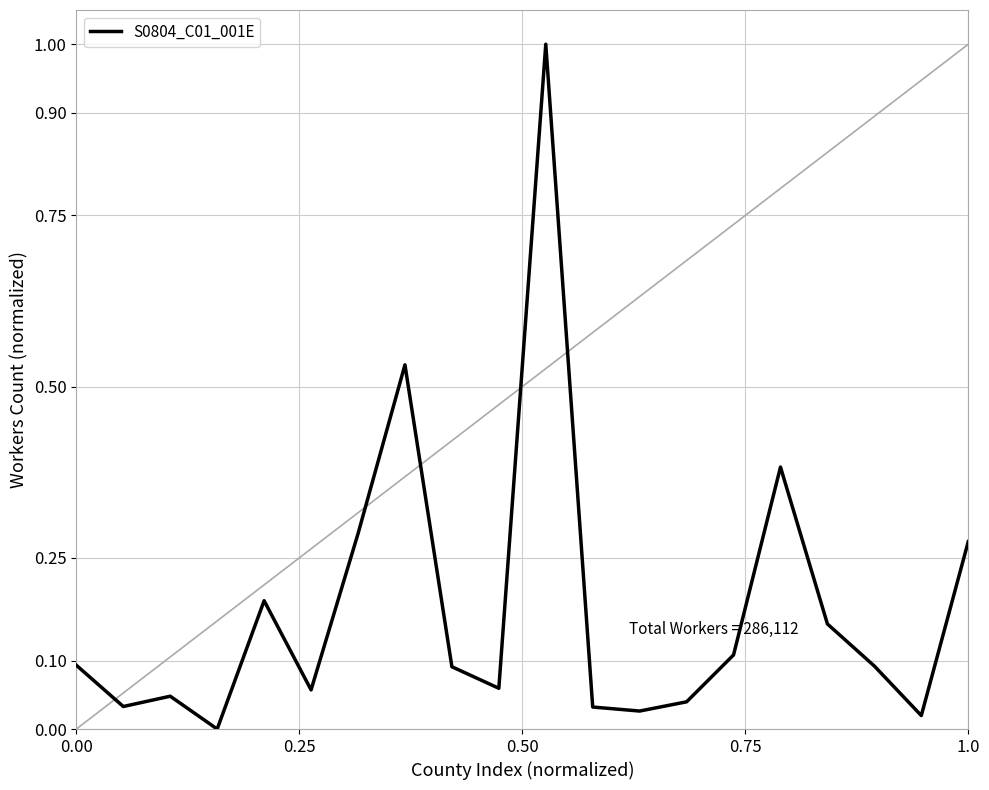

How many positive values are there?

19